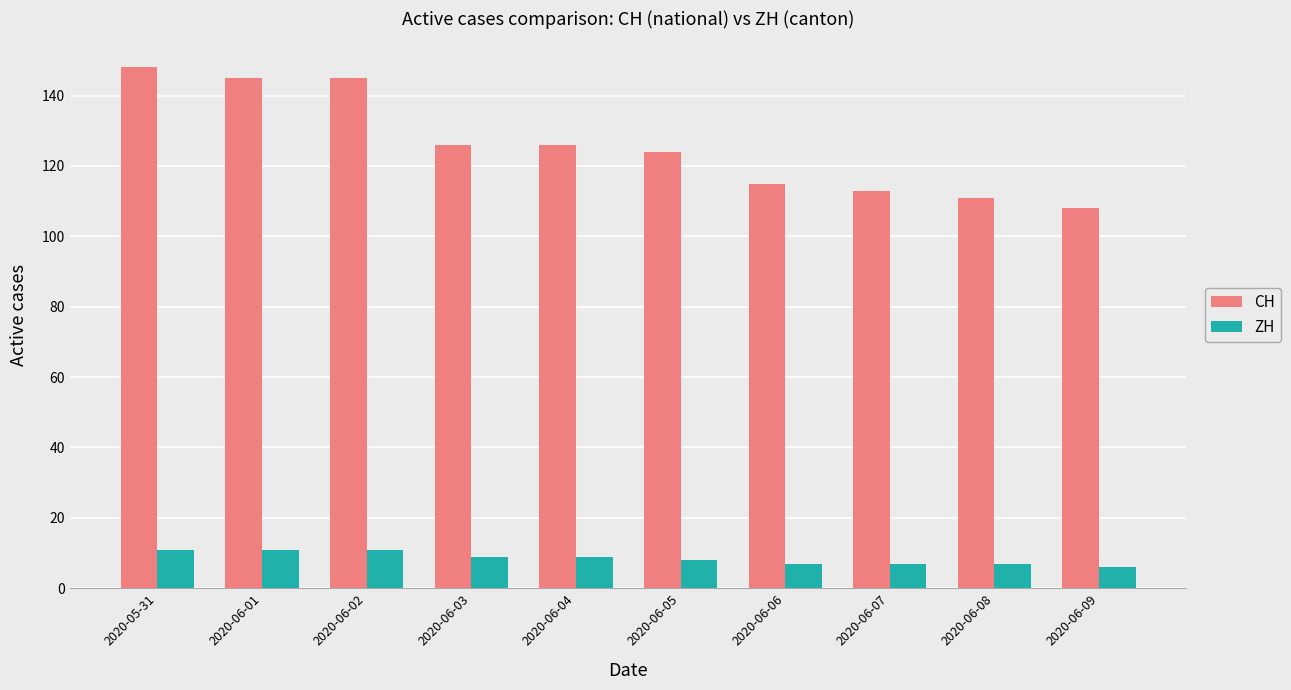

Which series has the largest range (max minus min)?

CH